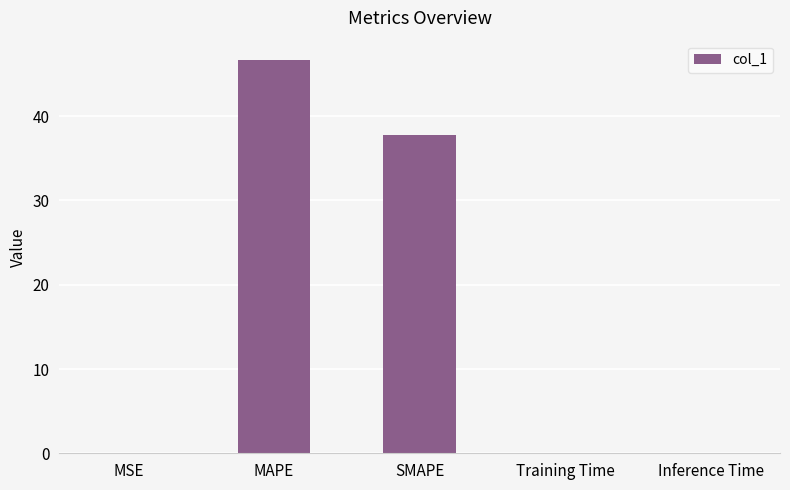

What is the sum of the values at MAPE and SMAPE?

84.4